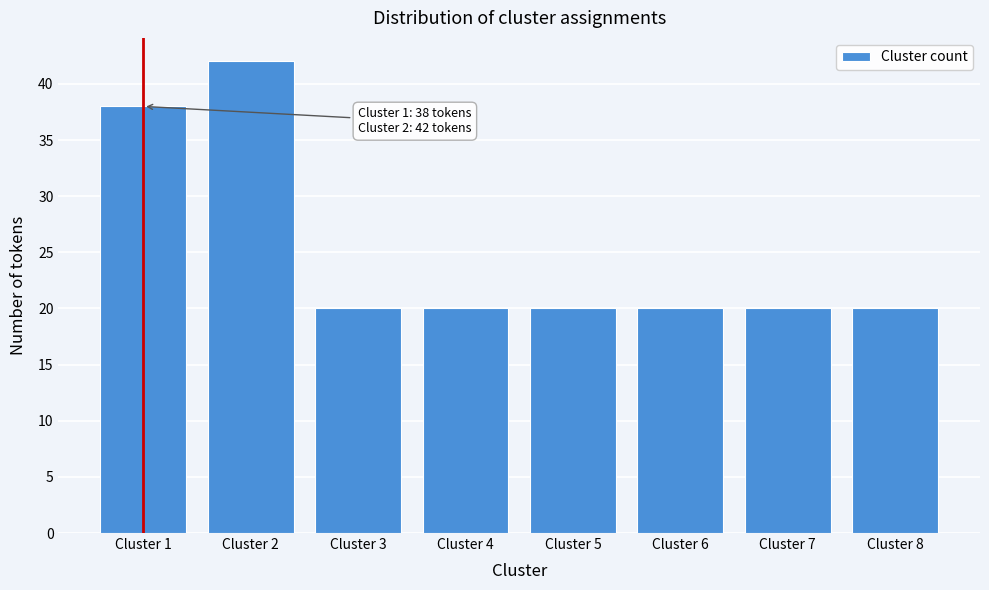

Reading left to right, list all the values displayed in this chart.

Cluster 1=38	Cluster 2=42	Cluster 3=20	Cluster 4=20	Cluster 5=20	Cluster 6=20	Cluster 7=20	Cluster 8=20